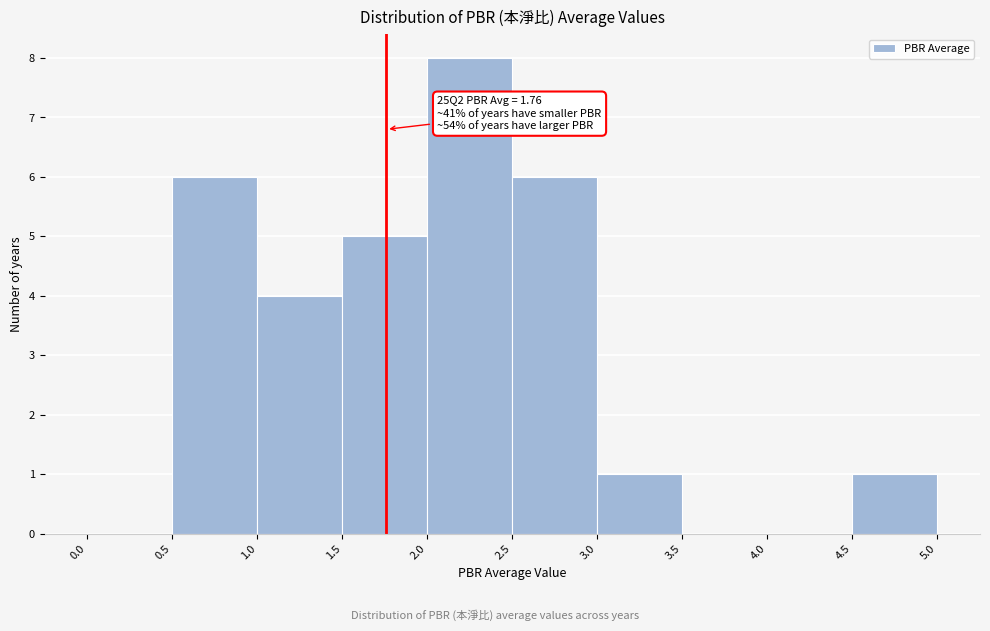

Over which range of the x-axis is the bar tallest?

2.0 to 2.5